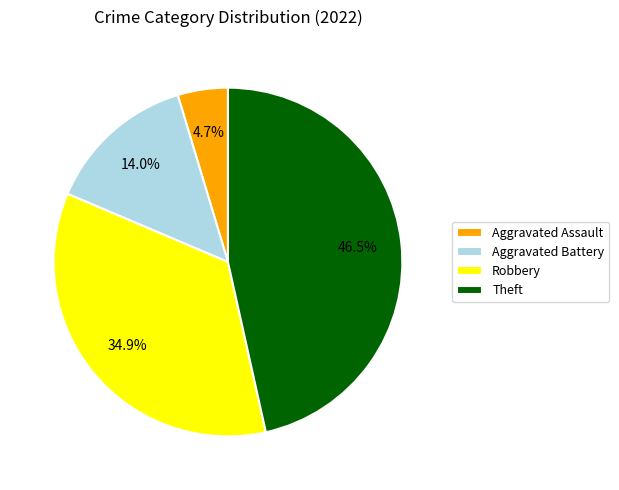

To the nearest percent, what is the difference between the largest and smallest slice percentages?

42%